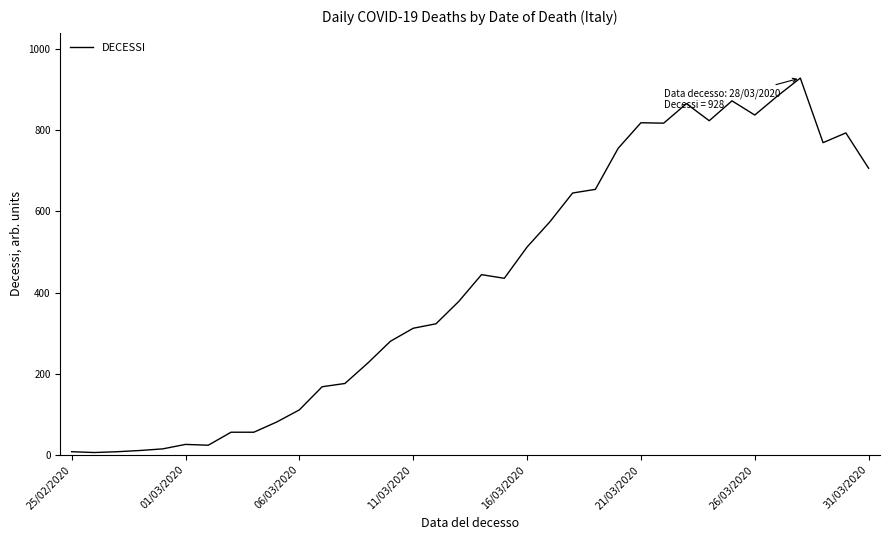

What is the difference between the maximum and minimum values?

922